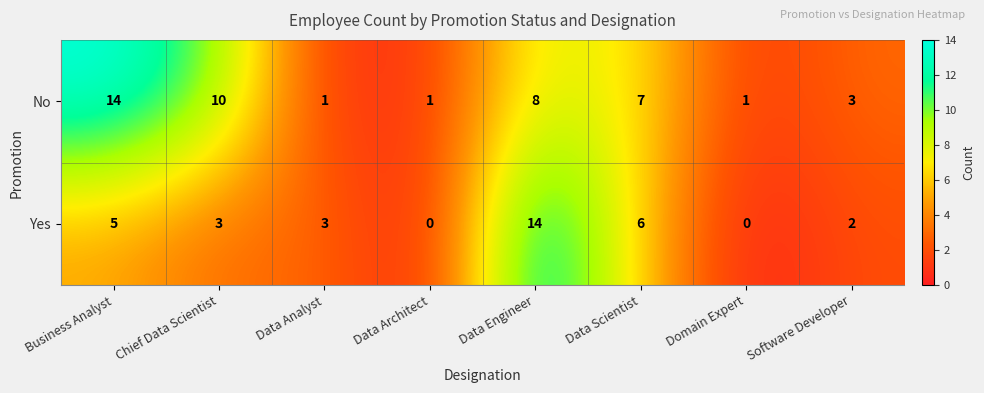

What is the total value across all series at Domain Expert?

1